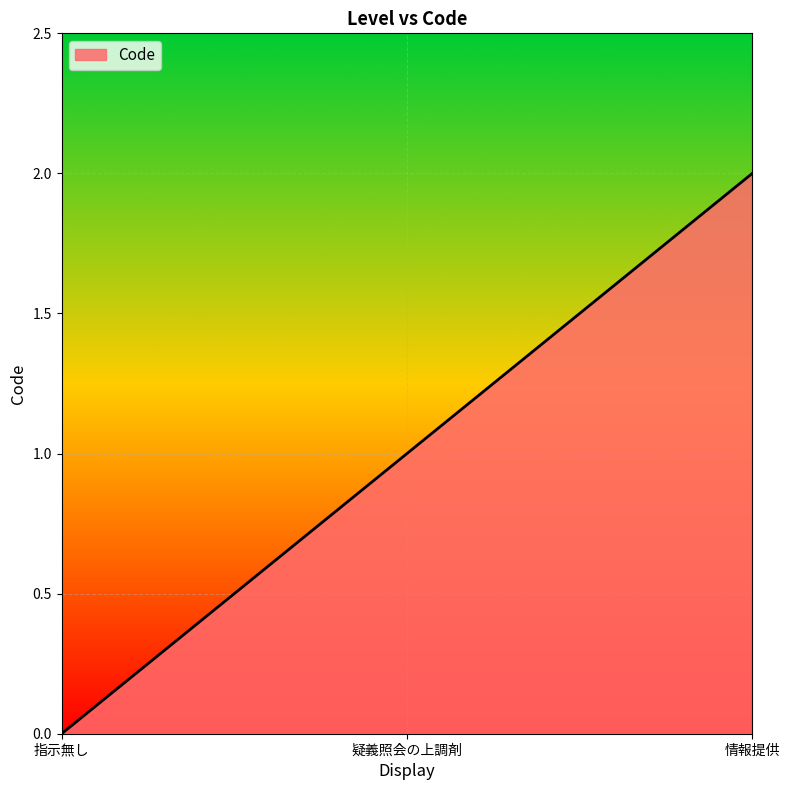

What position from the left is 情報提供?

3